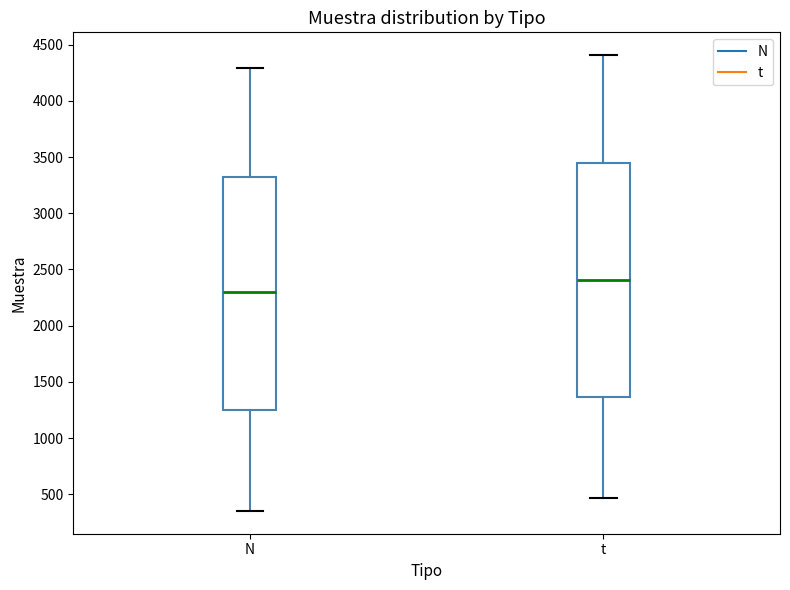

Reading left to right, transcribe this box plot: for each box, give where its median line is, the range the box spans, and where its two whiskers end, as read against the y-axis. The values are not printed on the chart, so give them approximately, as read against the axis.

N: median 2300, box 1250 to 3350, whiskers 350 to 4300
t: median 2400, box 1350 to 3450, whiskers 450 to 4400